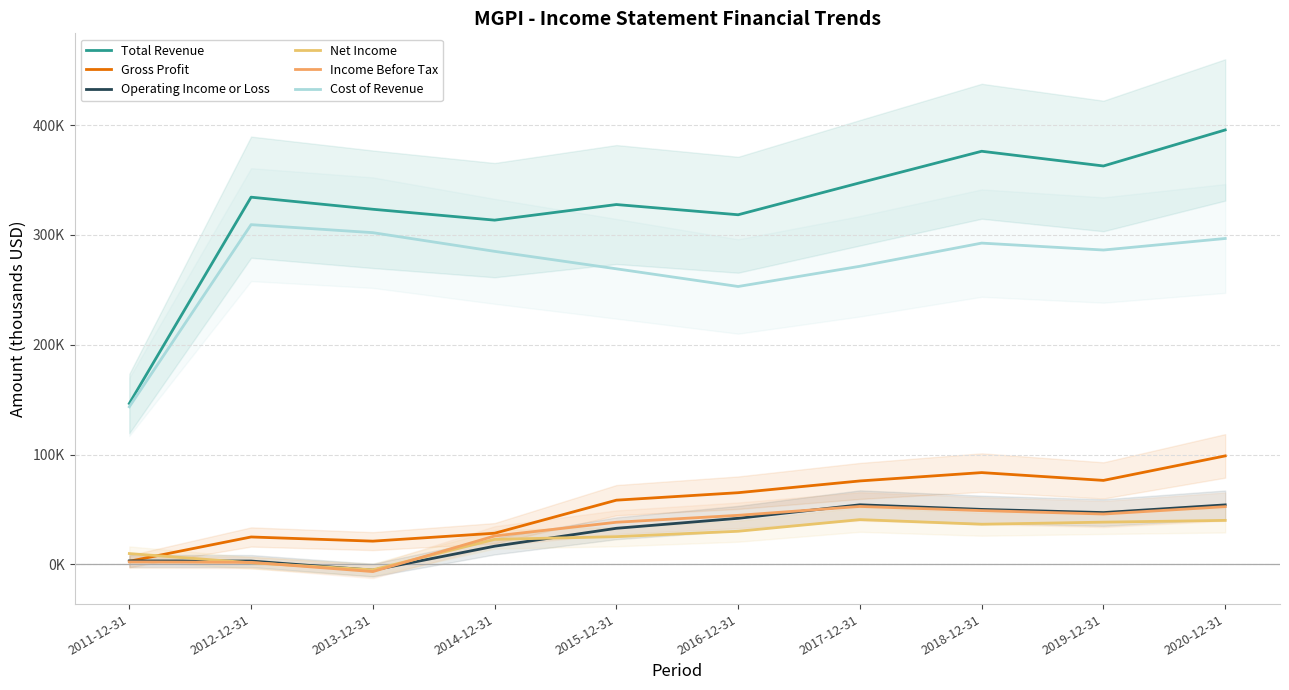

What is the value of the Gross Profit point at the 3rd from the left?

21200